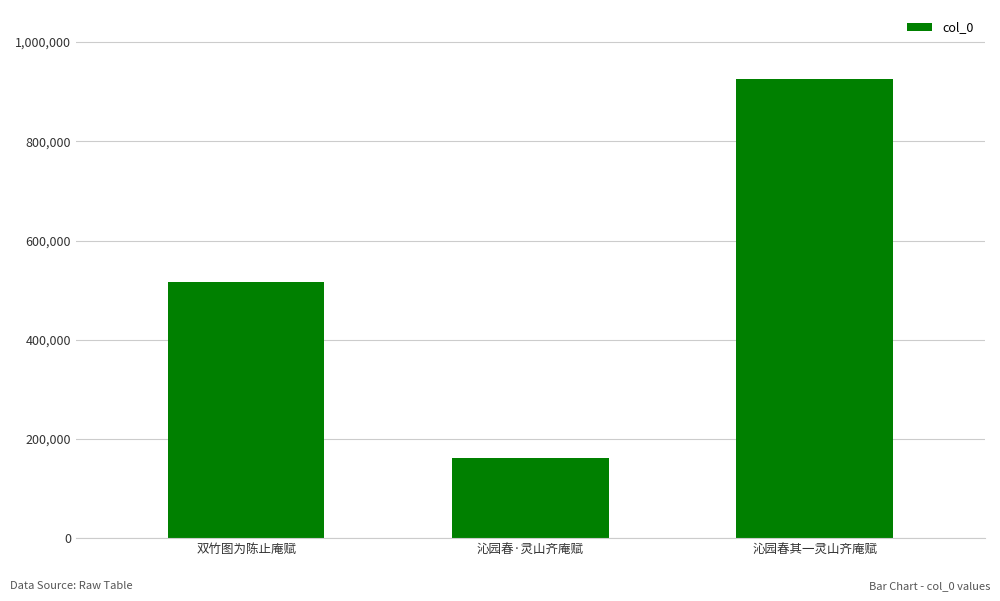

Is it true that the value at 双竹图为陈止庵赋 is 851074?

False